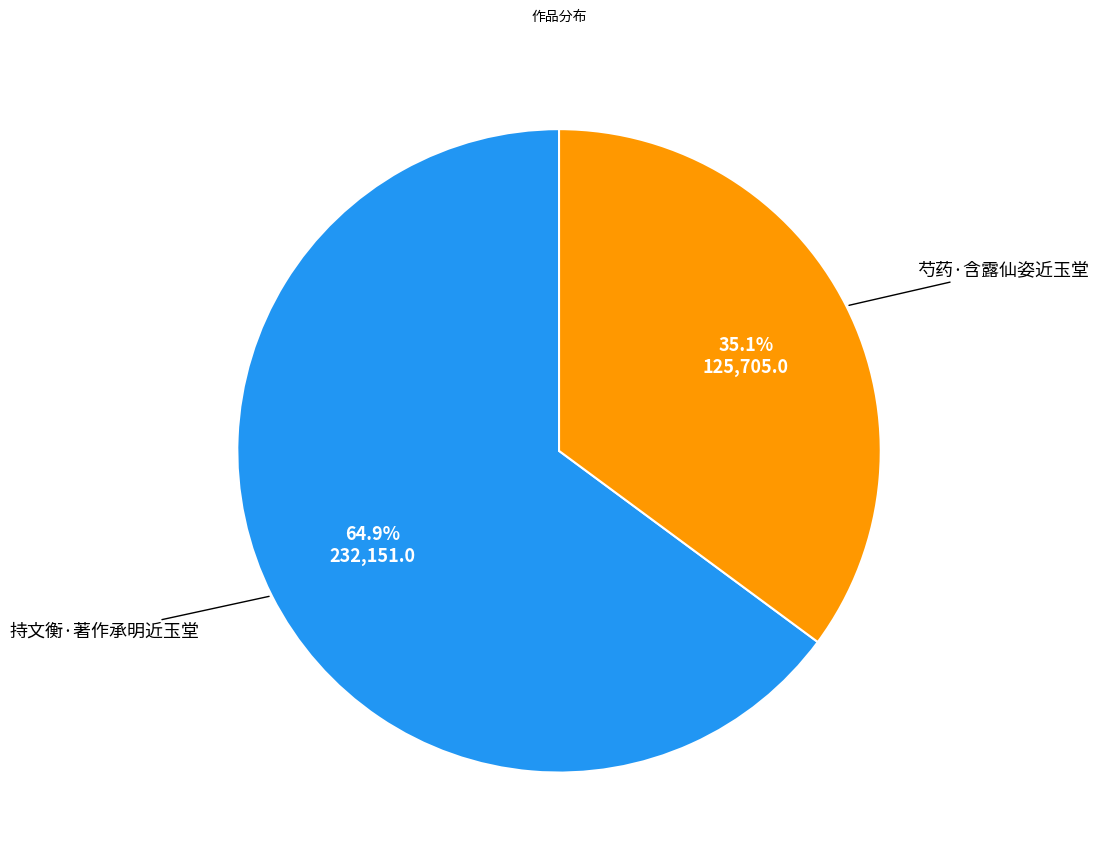

Does any single category account for the majority?

Yes